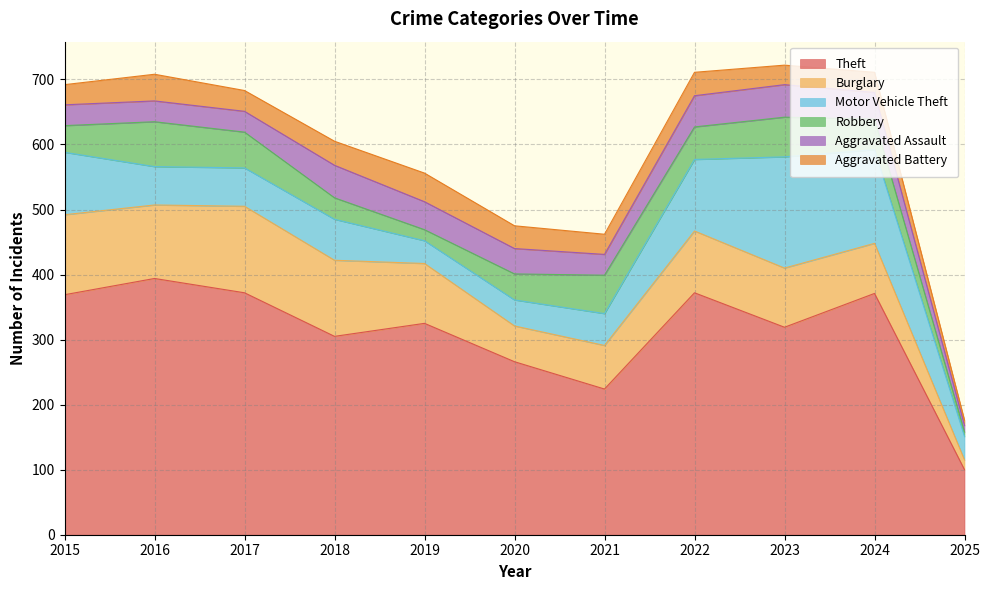

What is the value of the Aggravated Battery point at the 2nd from the left?

41